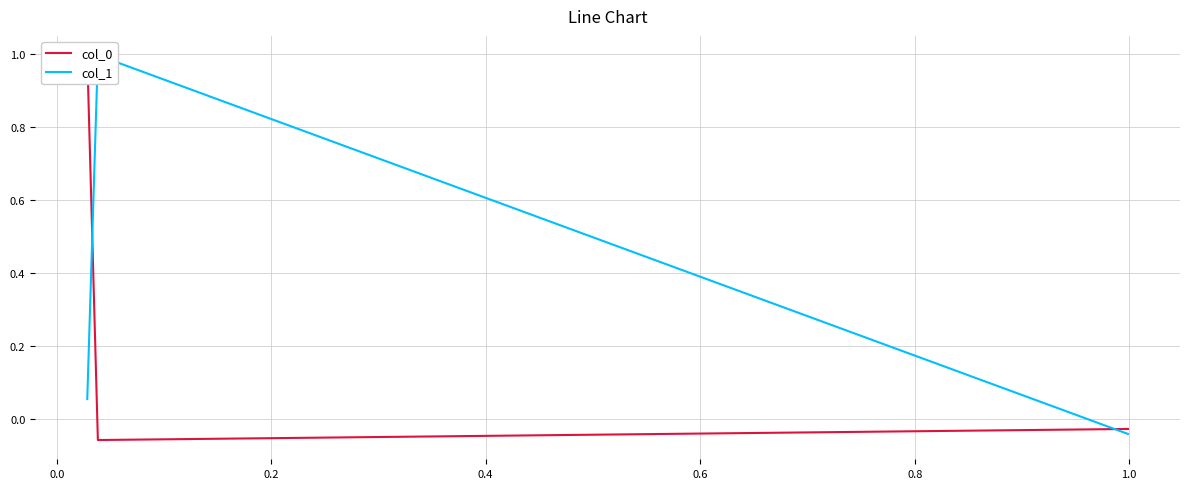

How many positive values does the col_1 series have?

2